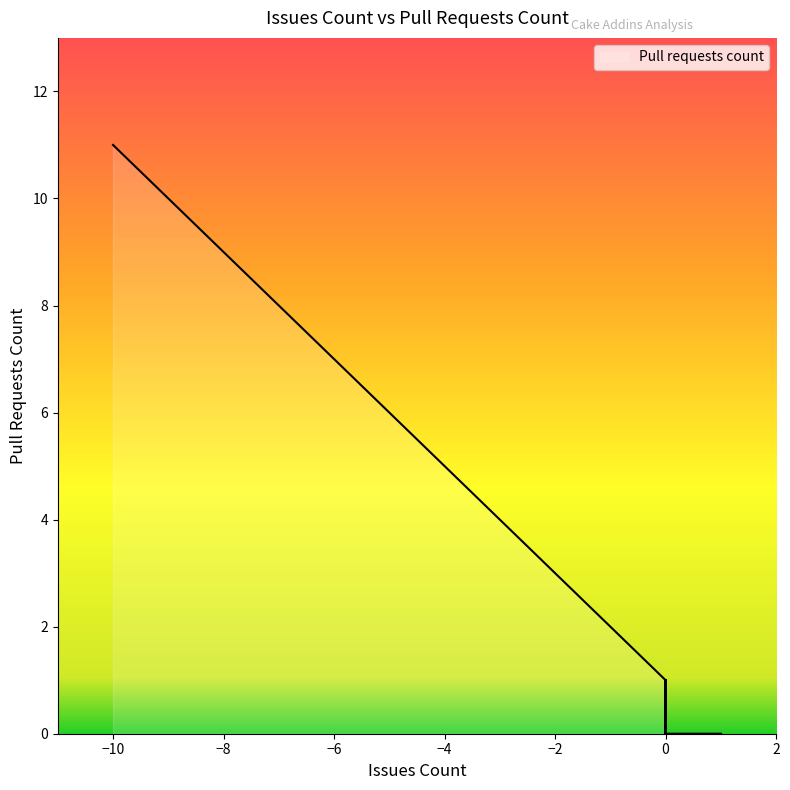

What is the value of the 34th point from the left?

6